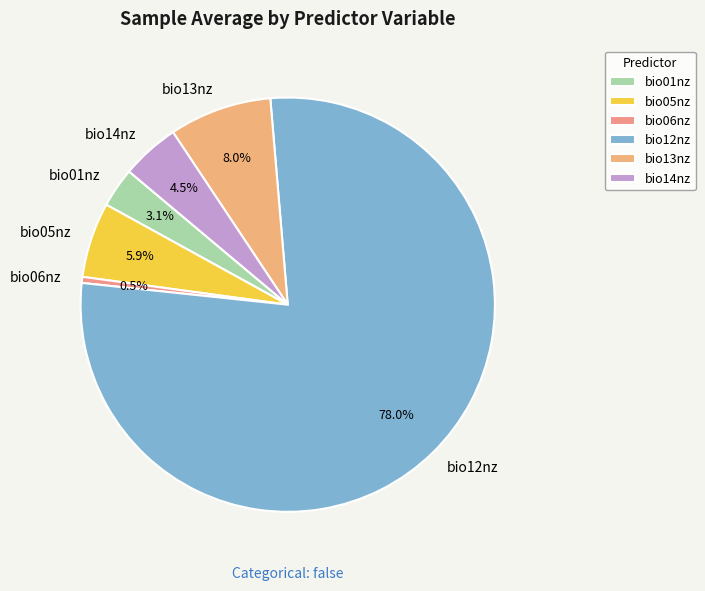

To the nearest percent, what portion does bio12nz represent?

78%